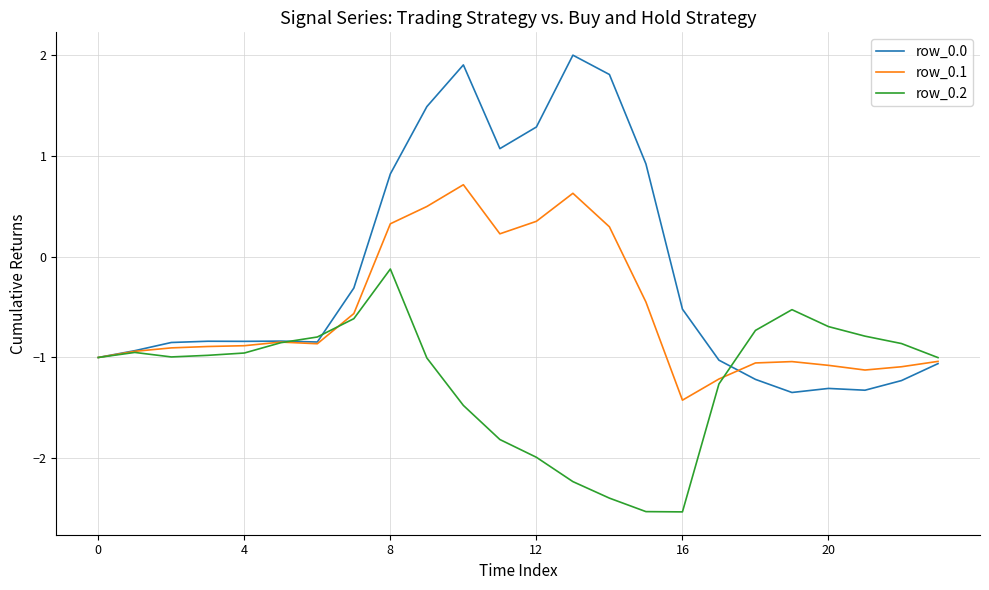

What is the average value of the row_0.0 series?

-0.2